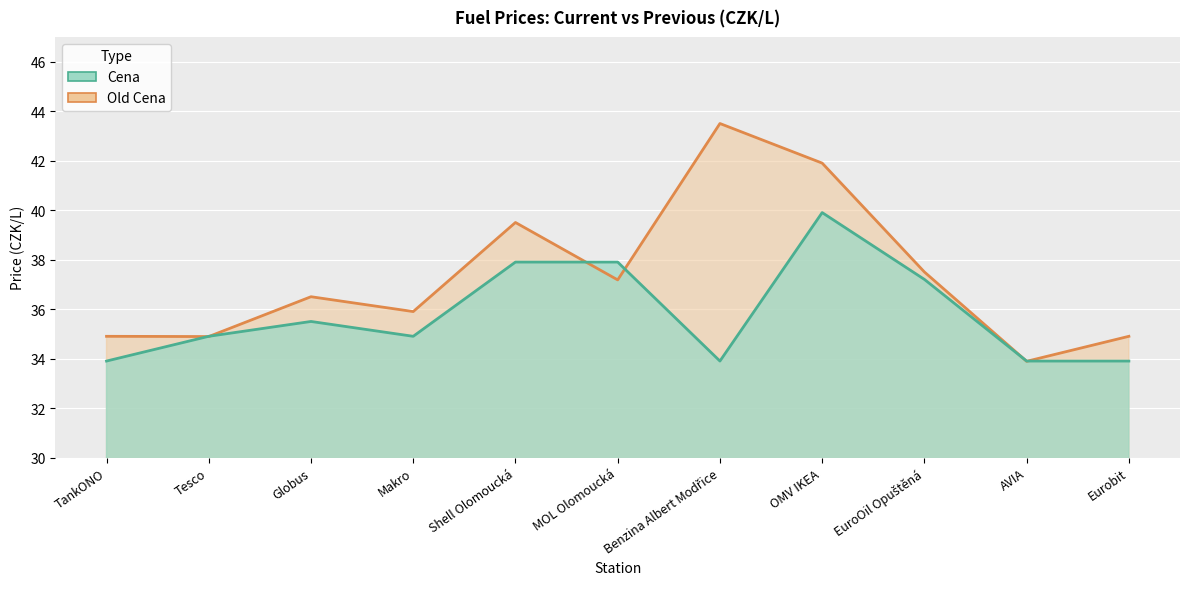

What is the value of the Old Cena point at the 5th from the left?

39.5